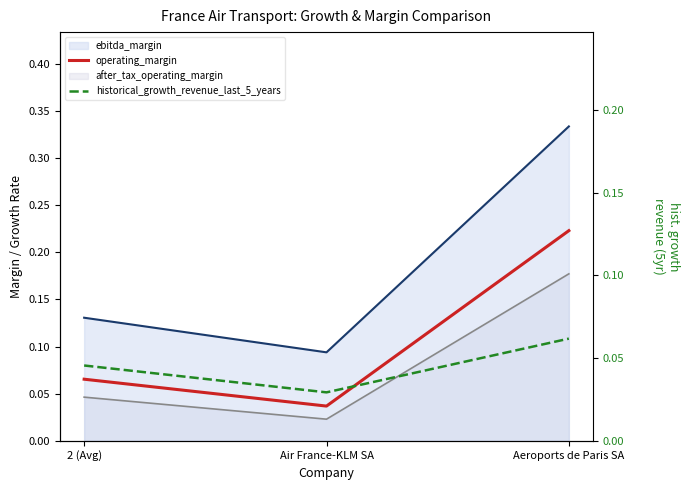

At which category is the sum across all series the highest?

Aeroports de Paris SA